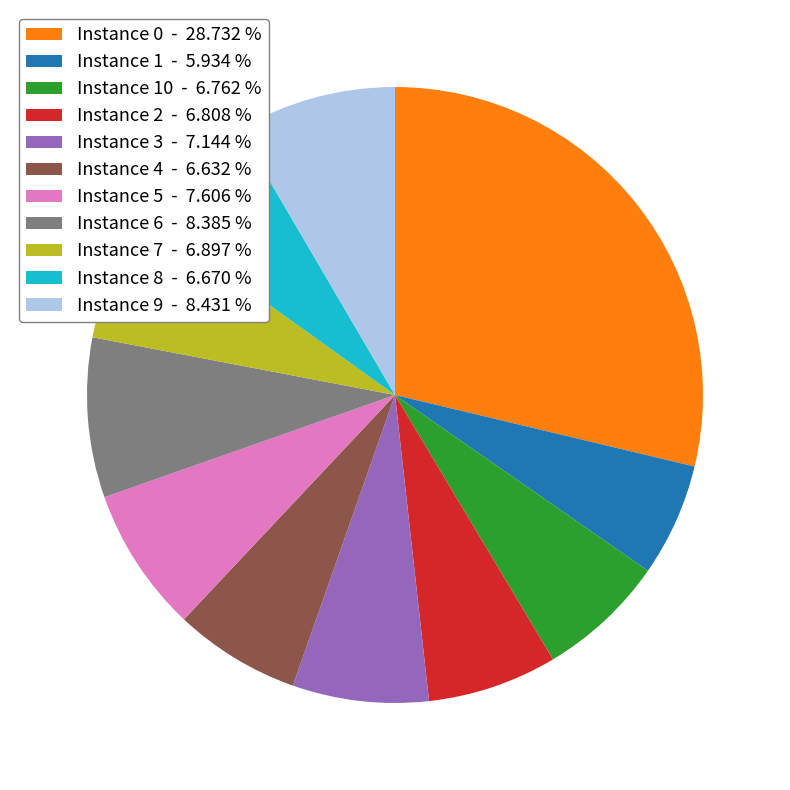

Which slice is the smallest?

Instance 1 - 5.934 %